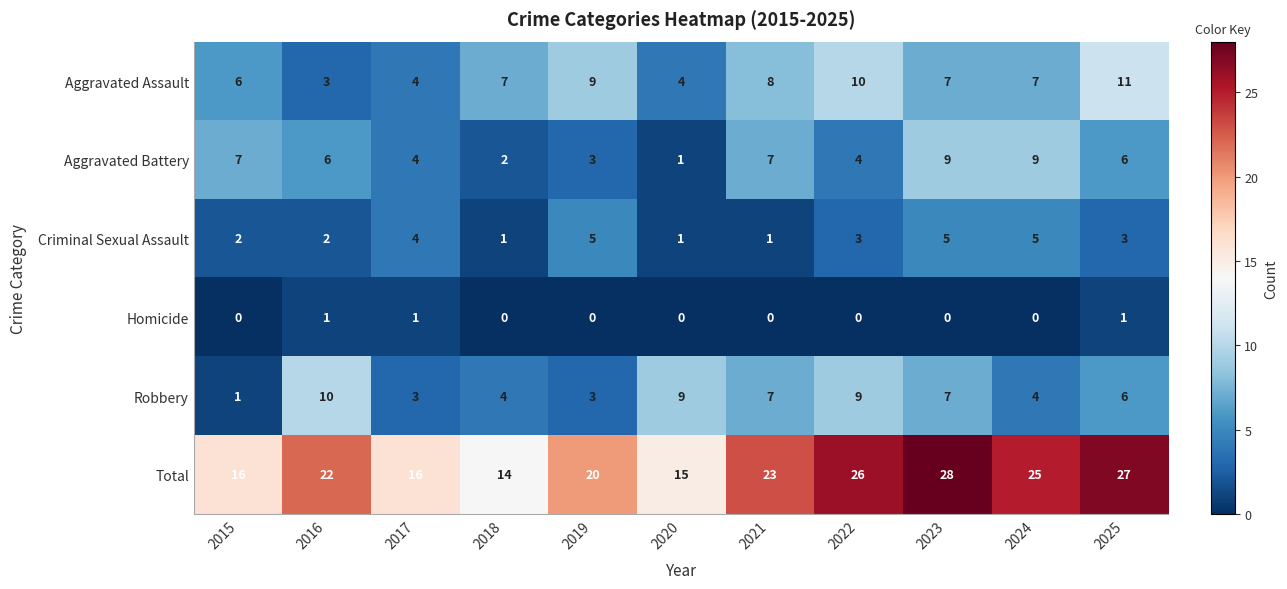

At which label does Robbery first exceed 6?

2016